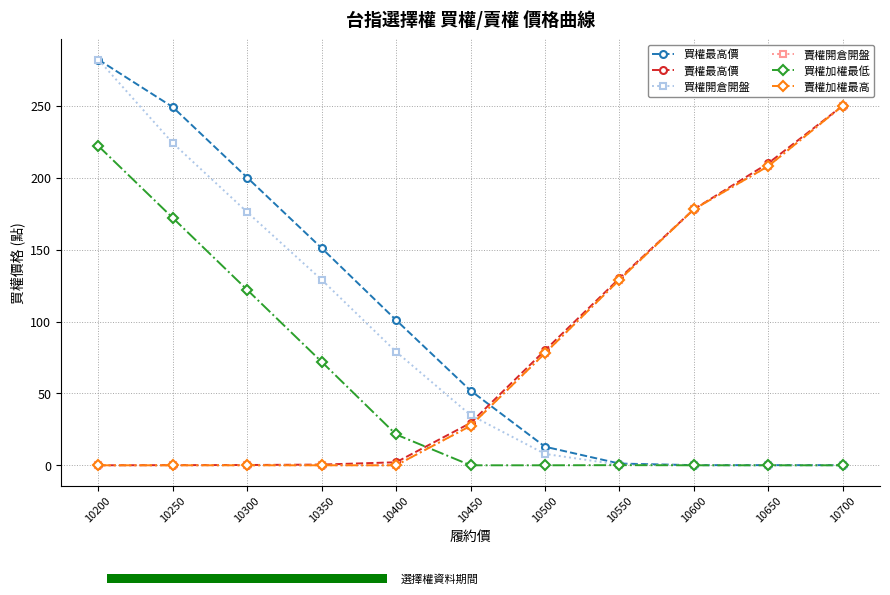

Reading left to right, extract all data points from this chart.

買權最高價: 10200=282.0	10250=249.0	10300=200.0	10350=151.0	10400=101.0	10450=52.0	10500=13.0	10550=1.3	10600=0.2	10650=0.2	10700=0.2
賣權最高價: 10200=0.1	10250=0.2	10300=0.3	10350=0.6	10400=2.2	10450=29.5	10500=80.0	10550=130.0	10600=178.0	10650=210.0	10700=250.0
買權開倉開盤: 10200=282.0	10250=224.0	10300=176.0	10350=129.0	10400=79.0	10450=35.0	10500=8.0	10550=0.5	10600=0.2	10650=0.2	10700=0.2
賣權開倉開盤: 10200=0.1	10250=0.1	10300=0.1	10350=0.1	10400=0.1	10450=27.5	10500=78.0	10550=129.0	10600=178.0	10650=208.0	10700=250.0
買權加權最低: 10200=222.0	10250=172.0	10300=122.0	10350=72.0	10400=21.5	10450=0.1	10500=0.1	10550=0.2	10600=0.1	10650=0.1	10700=0.1
賣權加權最高: 10200=0.1	10250=0.1	10300=0.1	10350=0.1	10400=0.1	10450=27.5	10500=78.0	10550=129.0	10600=178.0	10650=208.0	10700=250.0